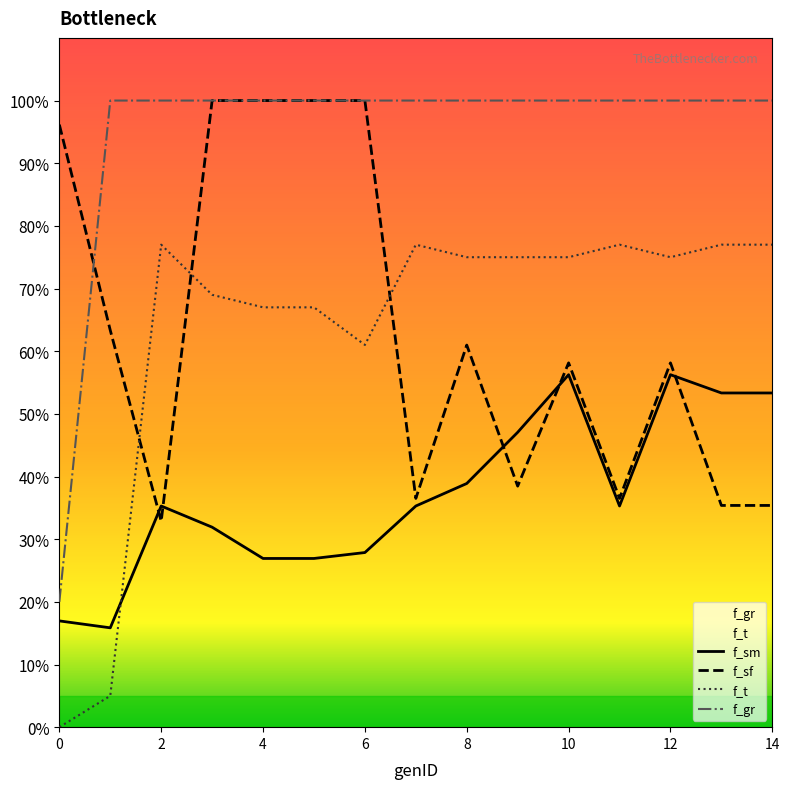

Is it true that f_t equals 0.1 at 1?

False